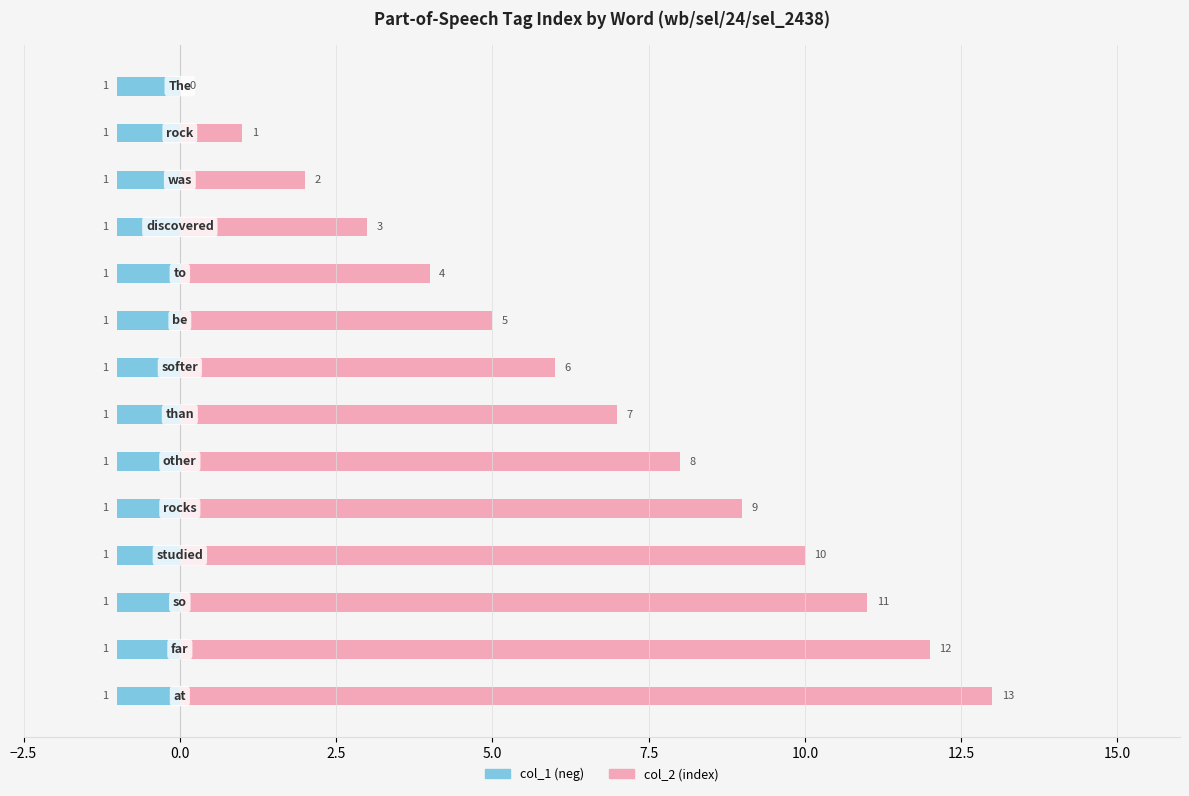

True or false: col_2 (index) has a value of 12.0 at 12.

True